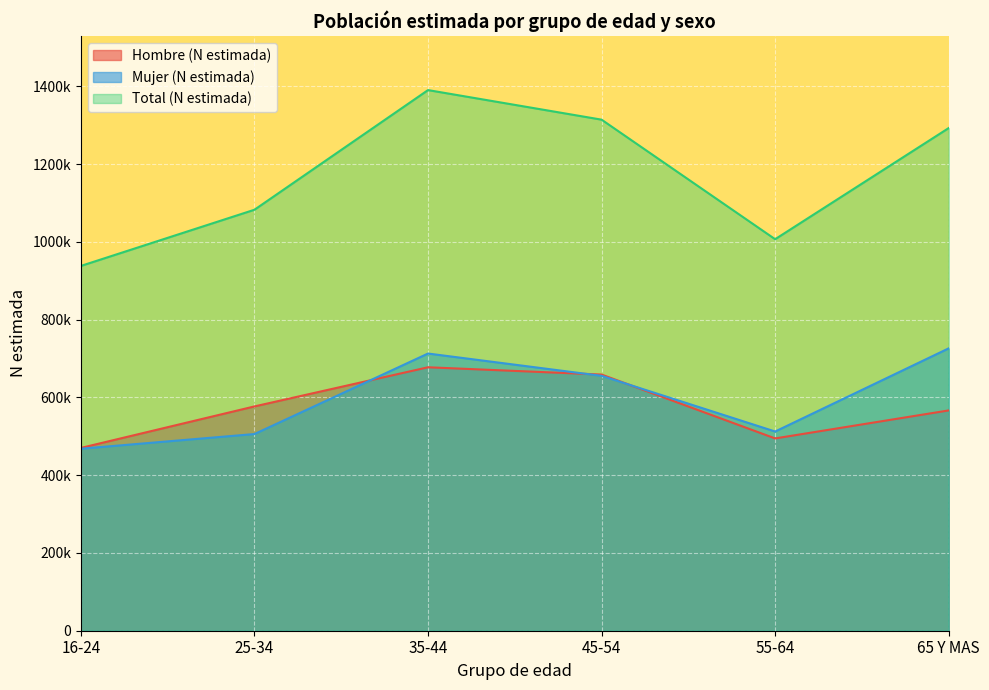

True or false: Hombre (N estimada) and Mujer (N estimada) intersect in this chart.

True